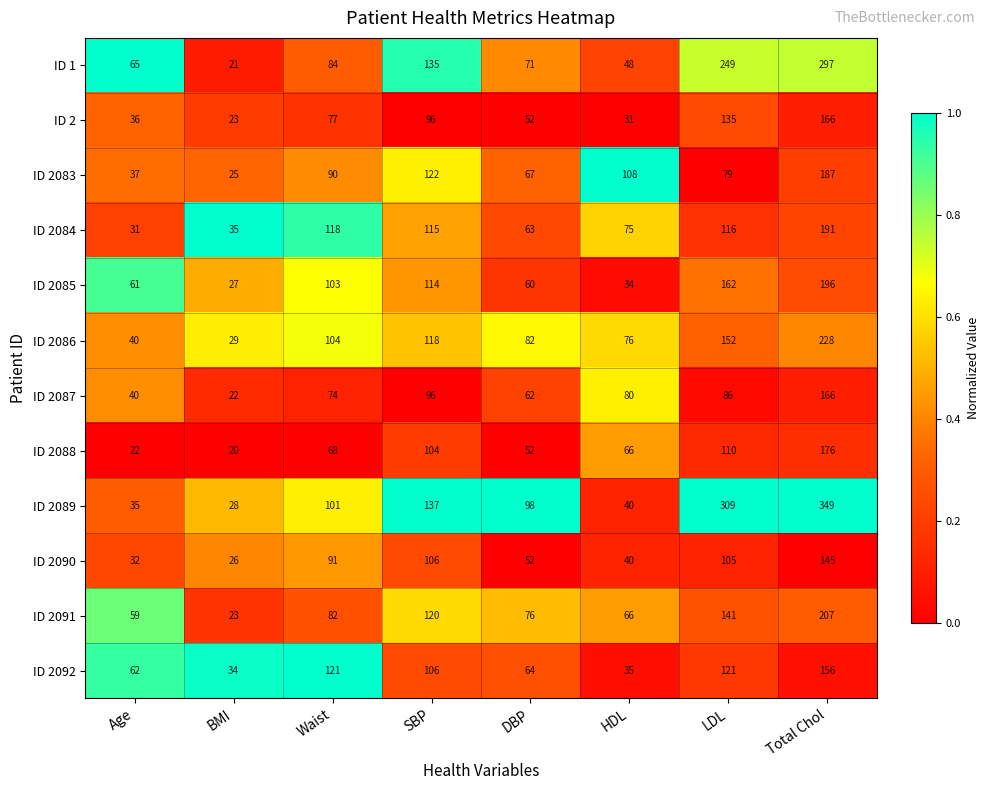

Rank the categories by ID 2083 value from lowest to highest.

BMI, Age, DBP, LDL, Waist, HDL, SBP, Total Chol